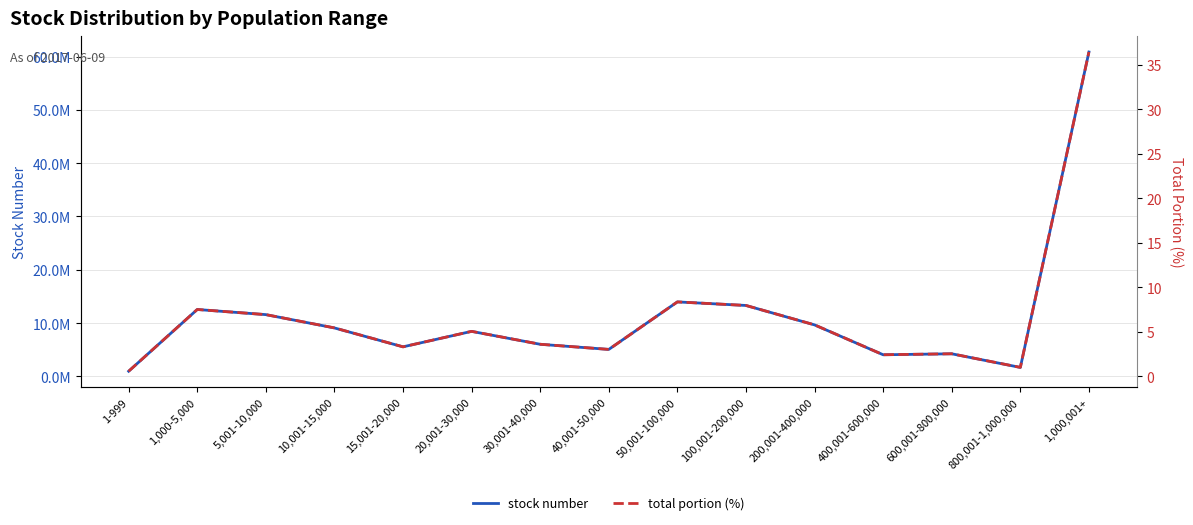

In total portion (%), how many points are higher than both neighbors (excluding endpoints)?

4